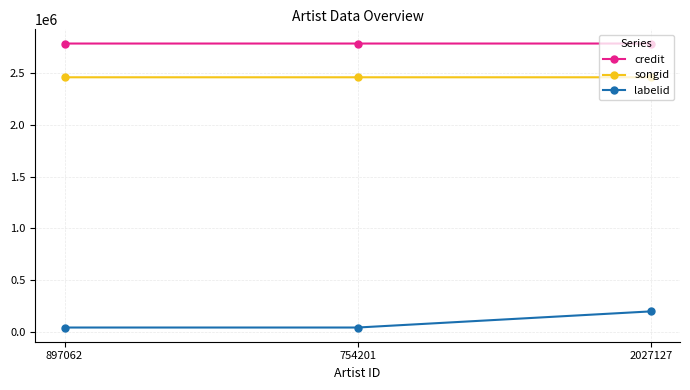

At 754201, list the series in order from smallest to largest.

labelid, songid, credit